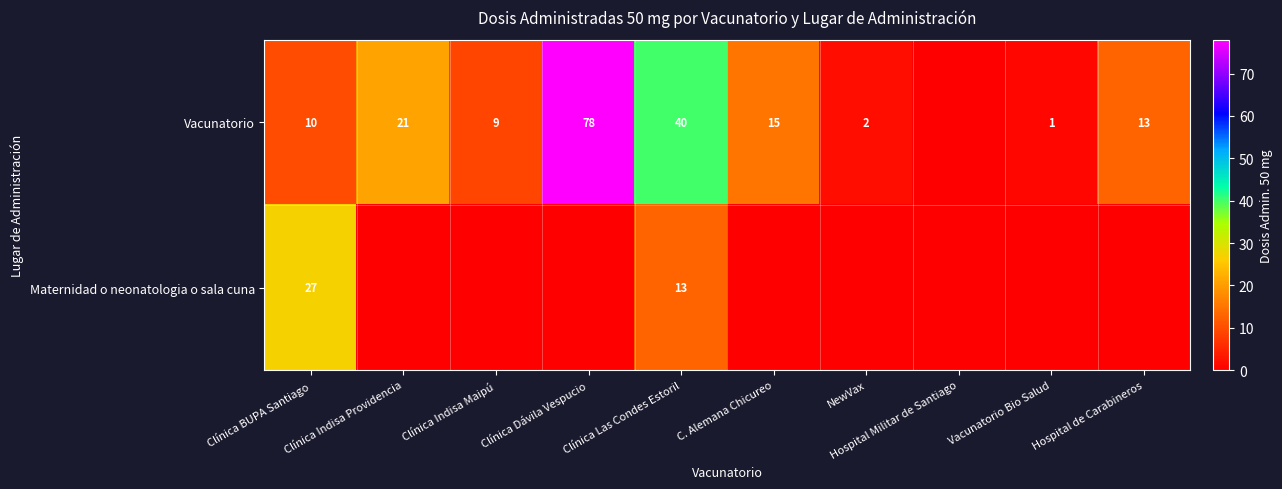

The value of Vacunatorio at Clínica Indisa Providencia is 12. True or false?

False